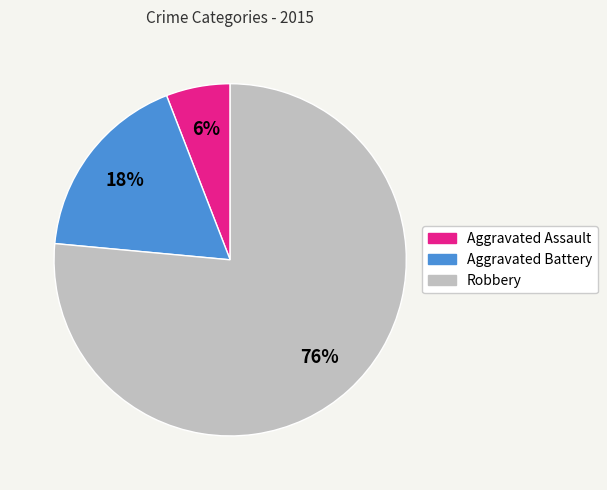

Rank the categories by value from highest to lowest.

Robbery, Aggravated Battery, Aggravated Assault